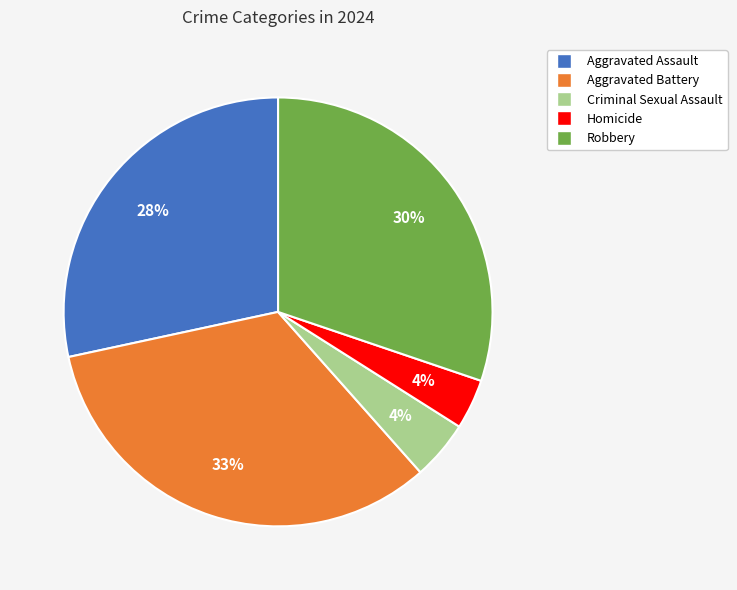

Is it true that Robbery is 30% of the pie?

True